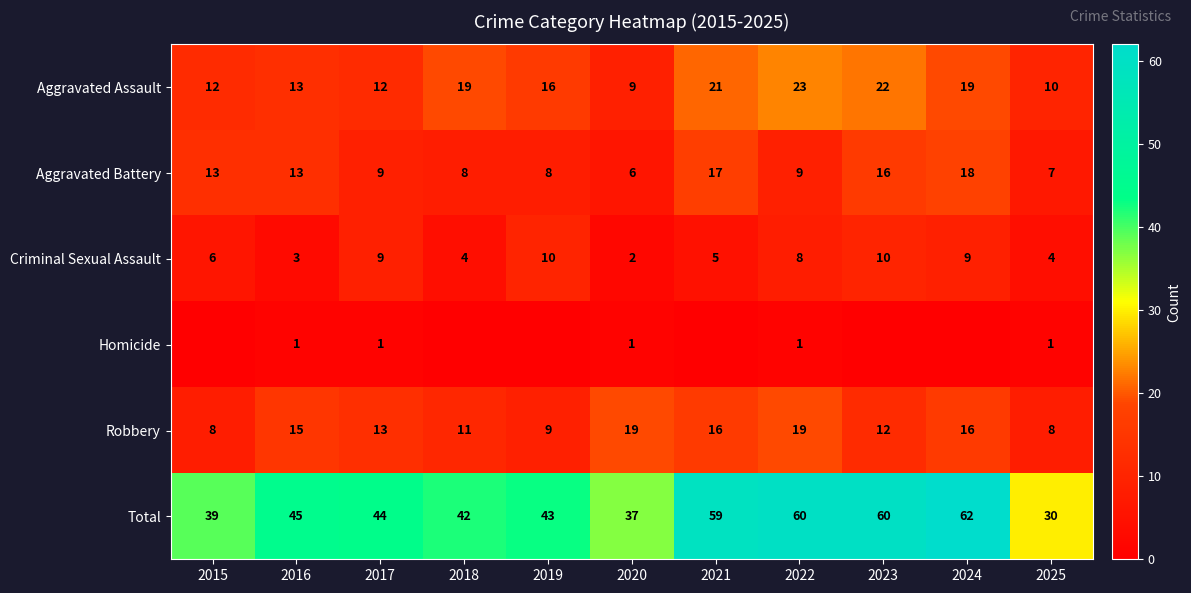

What is the sum of the Total values at 2021 and 2022?

119